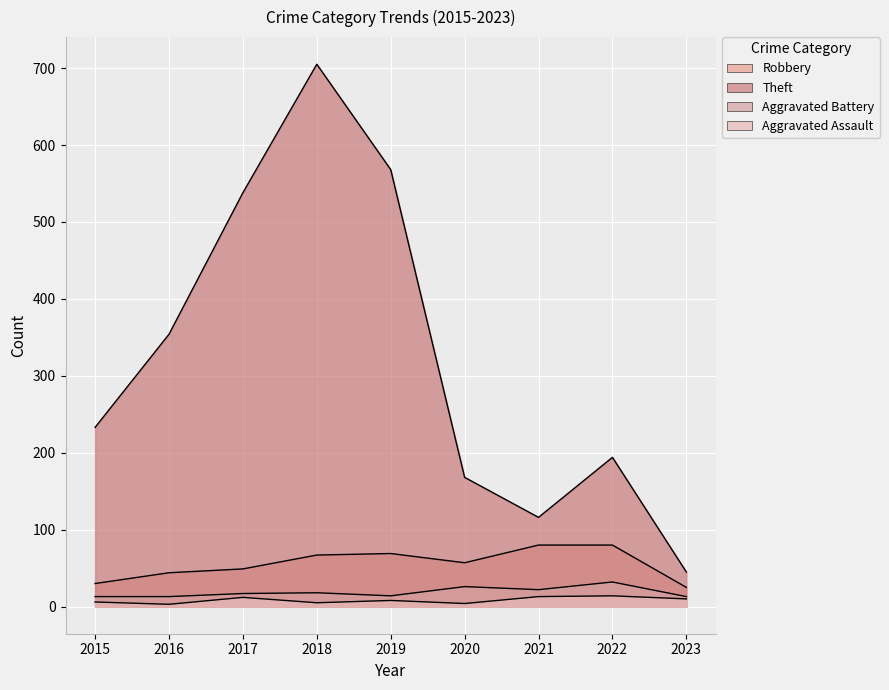

True or false: Aggravated Assault and Aggravated Battery intersect in this chart.

False